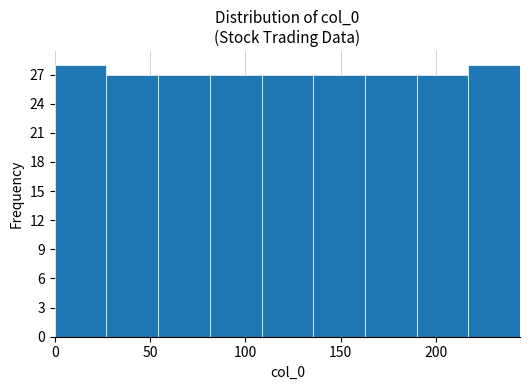

Reading left to right, list every bar in this chart as the range it spans on the x-axis followed by its height. Neither the bar edges nor the heights are printed on the chart, so give them approximately, as read against the axes.

0 to 25: 28
25 to 55: 27
55 to 80: 27
80 to 110: 27
110 to 135: 27
135 to 165: 27
165 to 190: 27
190 to 215: 27
215 to 245: 28